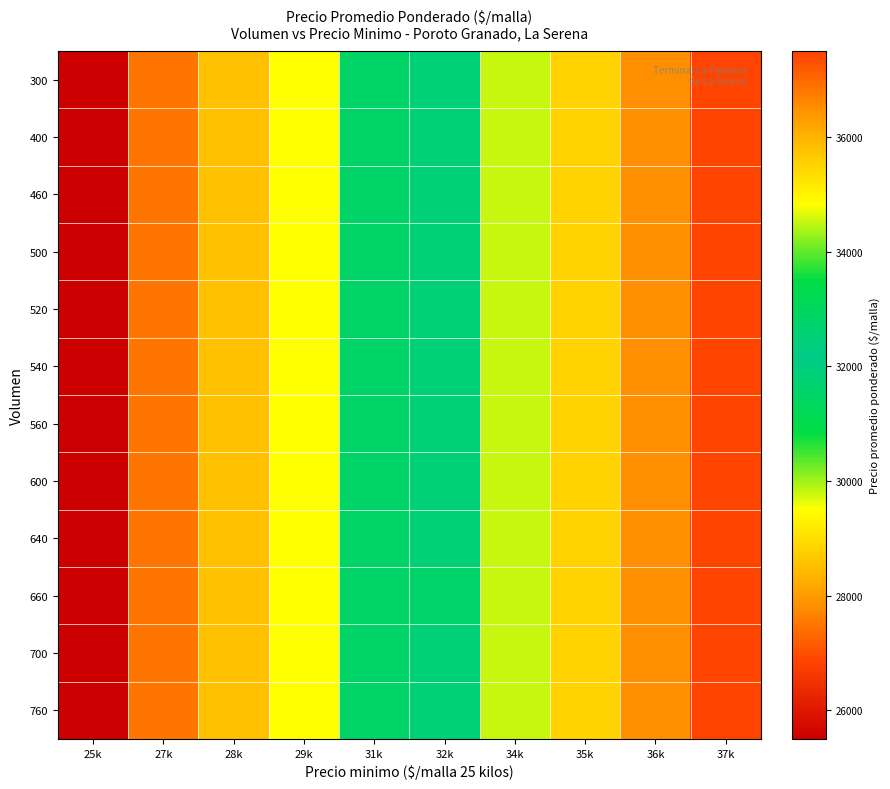

Reading left to right, list all the values displayed in this chart.

300: 25k=25500	27k=27500	28k=28500	29k=29500	31k=31500	32k=32500	34k=34500	35k=35500	36k=36500	37k=37500
400: 25k=25500	27k=27500	28k=28500	29k=29500	31k=31500	32k=32500	34k=34500	35k=35500	36k=36500	37k=37500
460: 25k=25500	27k=27500	28k=28500	29k=29500	31k=31500	32k=32500	34k=34500	35k=35500	36k=36500	37k=37500
500: 25k=25500	27k=27500	28k=28500	29k=29500	31k=31500	32k=32500	34k=34500	35k=35500	36k=36500	37k=37500
520: 25k=25500	27k=27500	28k=28500	29k=29500	31k=31500	32k=32500	34k=34500	35k=35500	36k=36500	37k=37500
540: 25k=25500	27k=27500	28k=28500	29k=29500	31k=31500	32k=32500	34k=34500	35k=35500	36k=36500	37k=37500
560: 25k=25500	27k=27500	28k=28500	29k=29500	31k=31500	32k=32500	34k=34500	35k=35500	36k=36500	37k=37500
600: 25k=25500	27k=27500	28k=28500	29k=29500	31k=31500	32k=32500	34k=34500	35k=35500	36k=36500	37k=37500
640: 25k=25500	27k=27500	28k=28500	29k=29500	31k=31500	32k=32500	34k=34500	35k=35500	36k=36500	37k=37500
660: 25k=25500	27k=27500	28k=28500	29k=29500	31k=31500	32k=32750	34k=34500	35k=35500	36k=36500	37k=37500
700: 25k=25500	27k=27500	28k=28500	29k=29500	31k=31500	32k=32500	34k=34500	35k=35500	36k=36500	37k=37500
760: 25k=25500	27k=27500	28k=28500	29k=29500	31k=31500	32k=32500	34k=34500	35k=35500	36k=36500	37k=37500